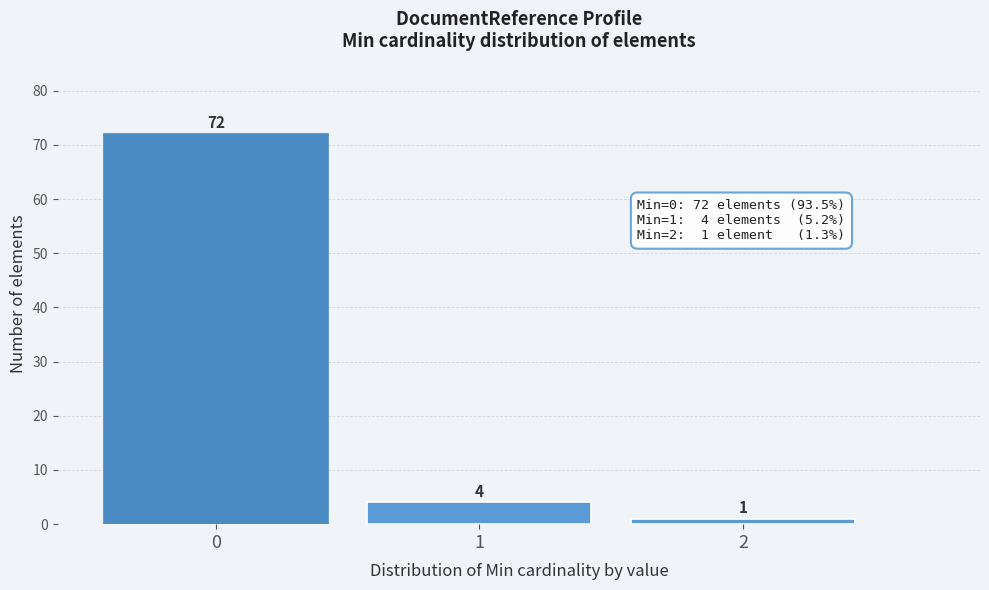

Reading left to right, what are all the values shown in this chart?

72	4	1